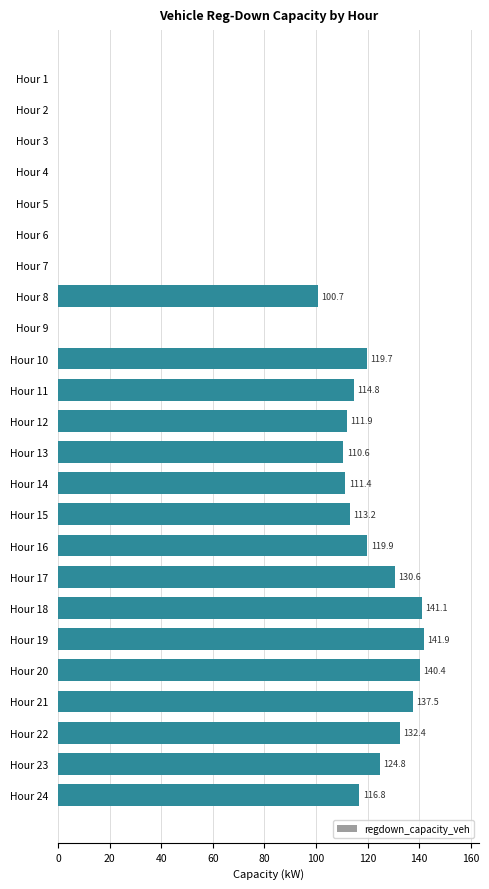

How many positive values are there?

16